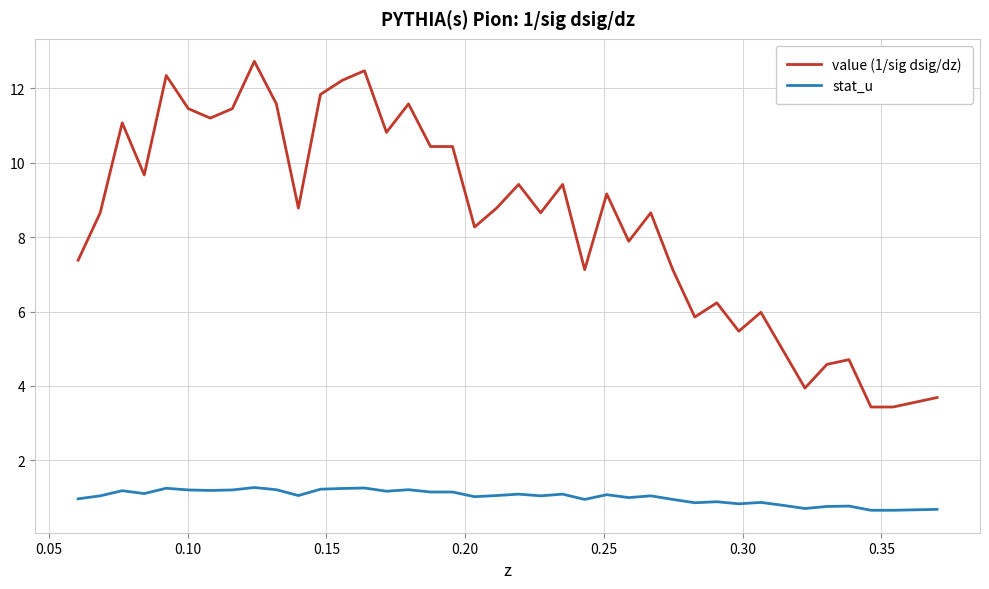

Which series has the largest total across all categories?

value (1/sig dsig/dz)